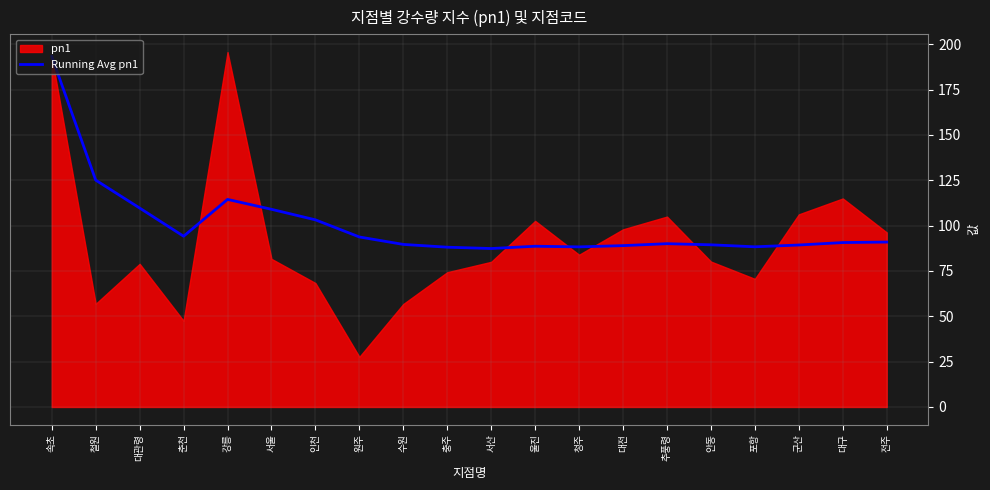

Where does the data first go above 90?

속초